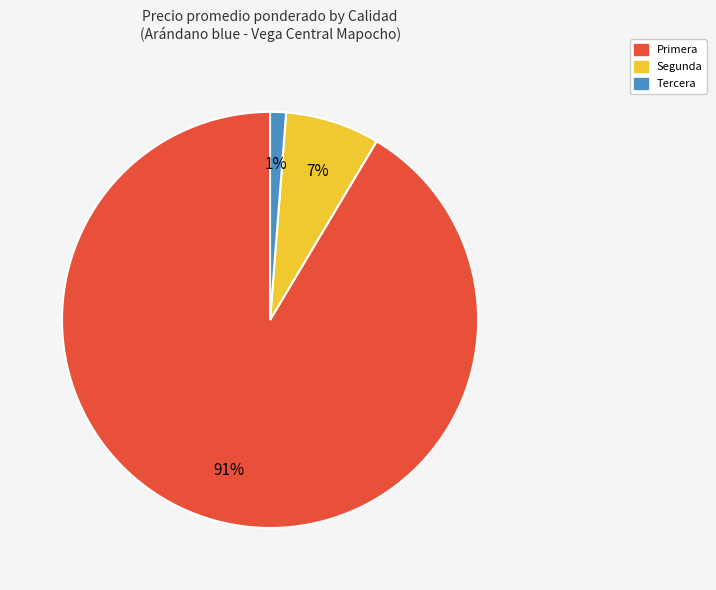

Count the number of slices in the pie.

3